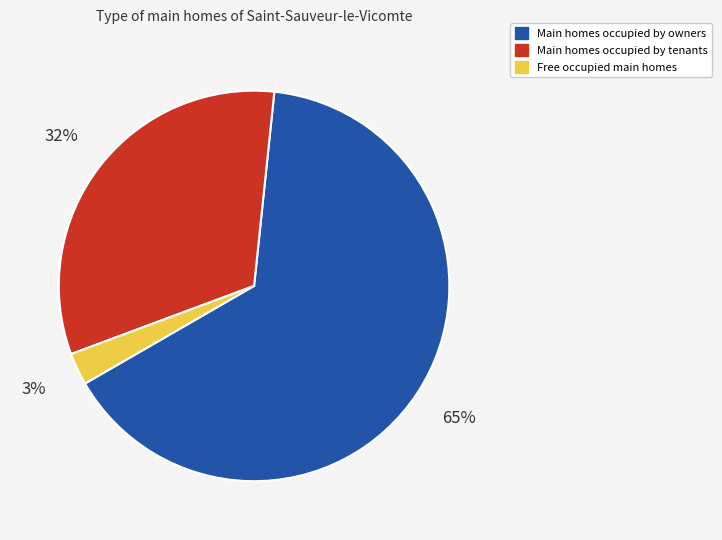

Does any single category account for the majority?

Yes